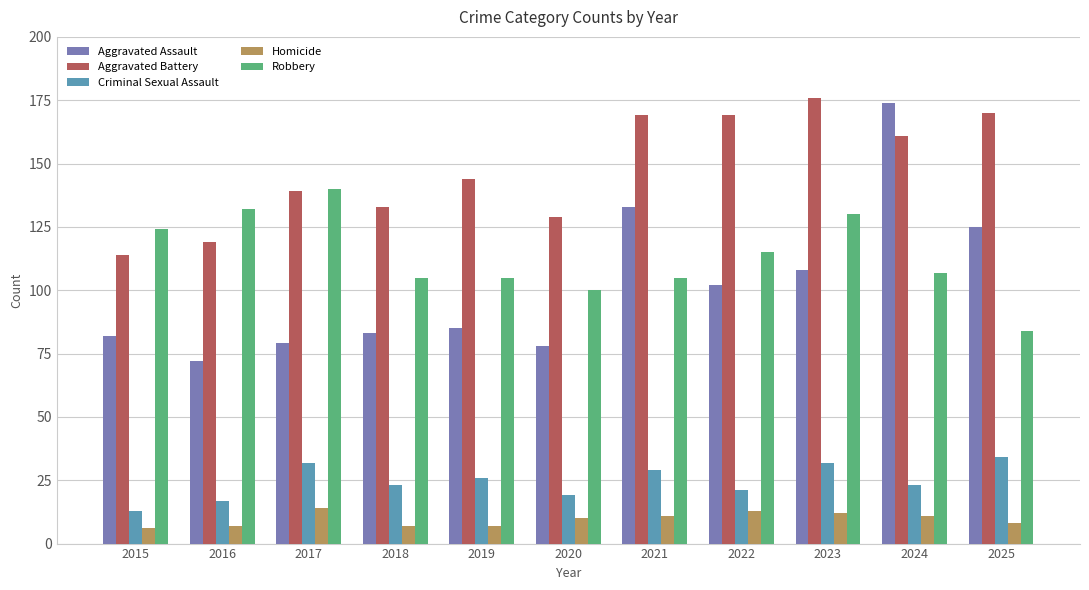

Reading left to right, transcribe all the data shown in this chart.

Aggravated Assault: 82	72	79	83	85	78	133	102	108	174	125
Aggravated Battery: 114	119	139	133	144	129	169	169	176	161	170
Criminal Sexual Assault: 13	17	32	23	26	19	29	21	32	23	34
Homicide: 6	7	14	7	7	10	11	13	12	11	8
Robbery: 124	132	140	105	105	100	105	115	130	107	84